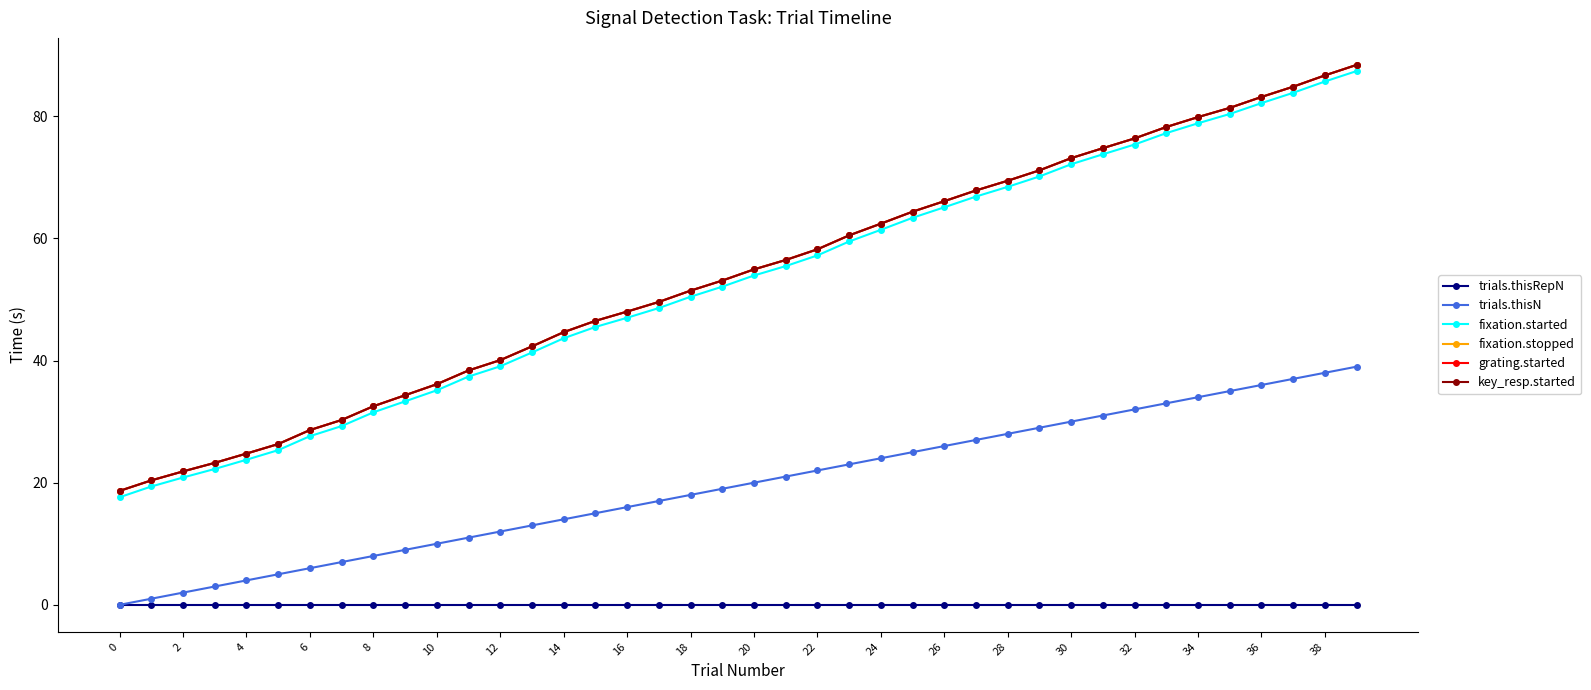

Is this an area chart (filled region under the line)?

No